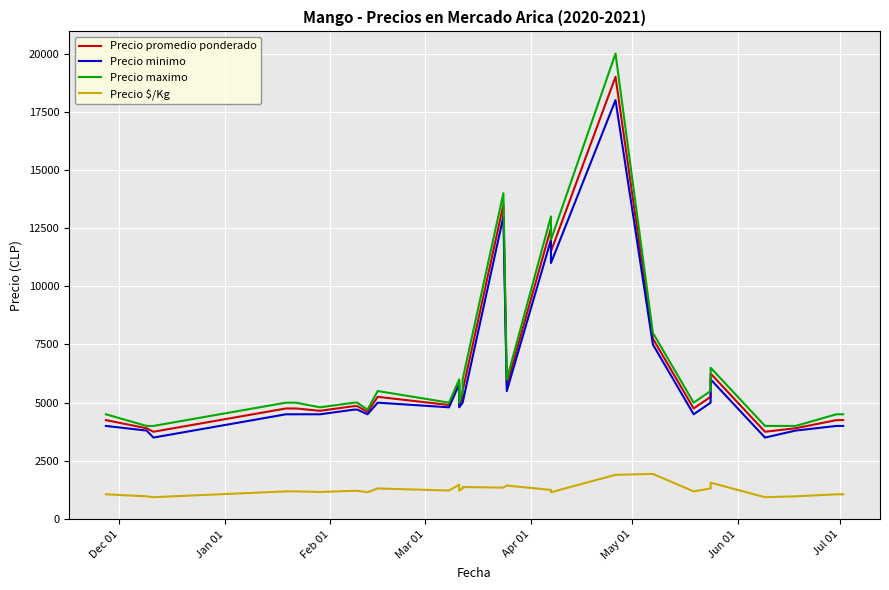

True or false: Precio maximo and Precio promedio ponderado intersect in this chart.

False